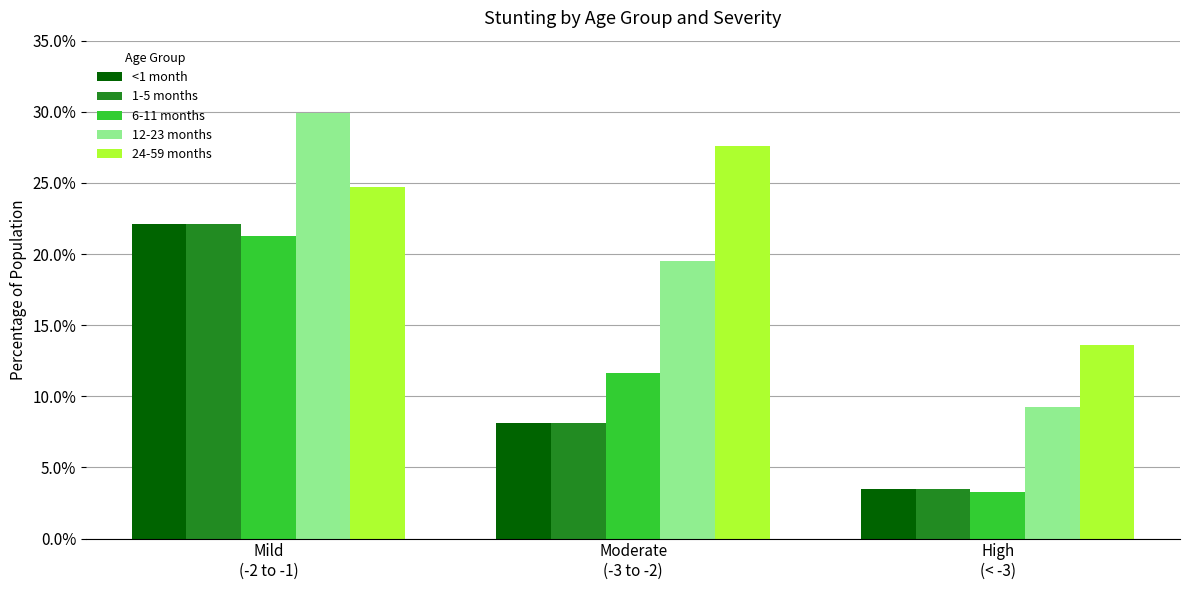

Does the chart contain any negative values?

No